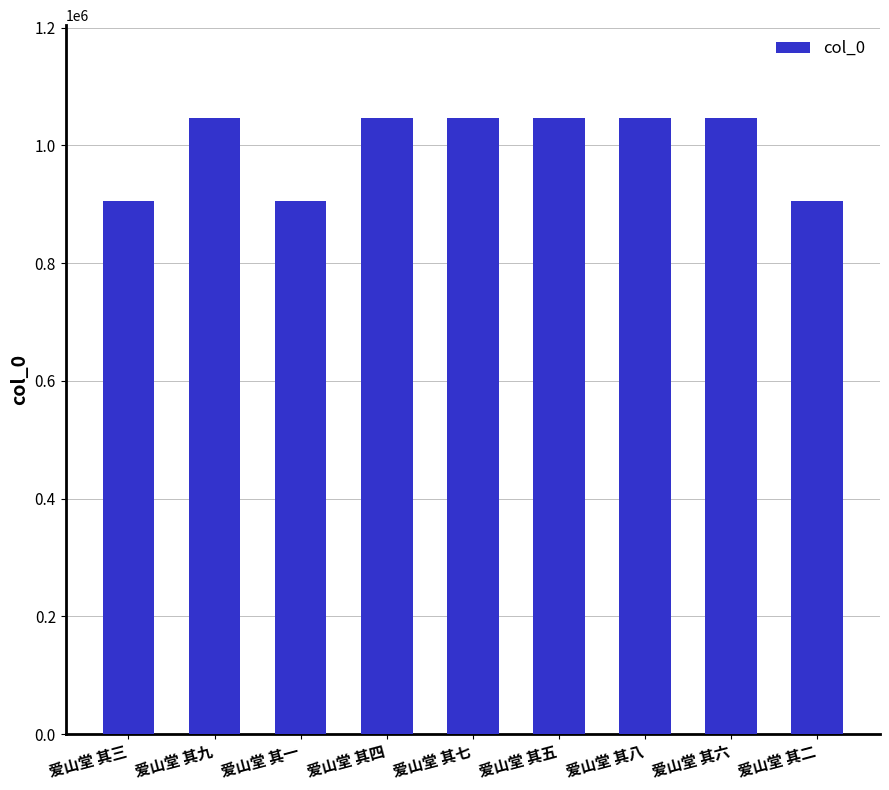

What is the label of the 2nd bar from the left?

爱山堂 其九